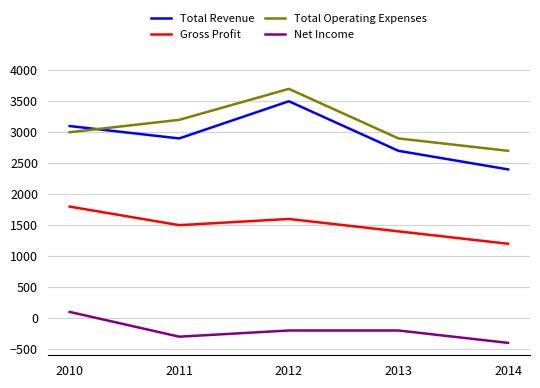

How many intersections are there between Total Revenue and Total Operating Expenses?

1